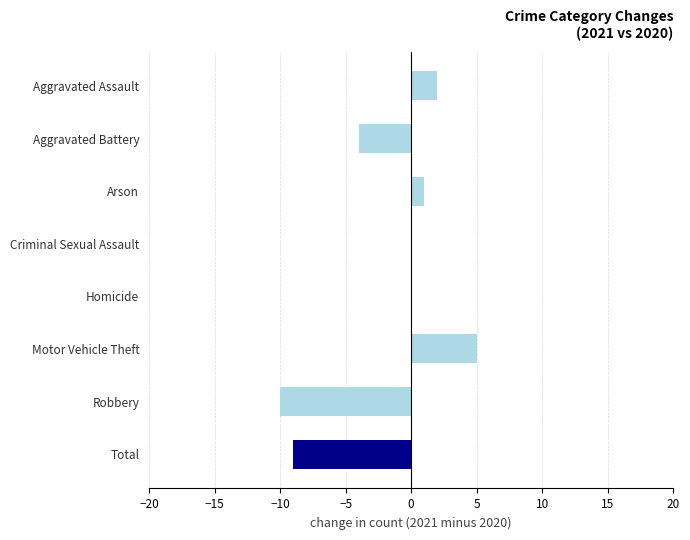

What is the sum of the values at Total and Criminal Sexual Assault?

-9